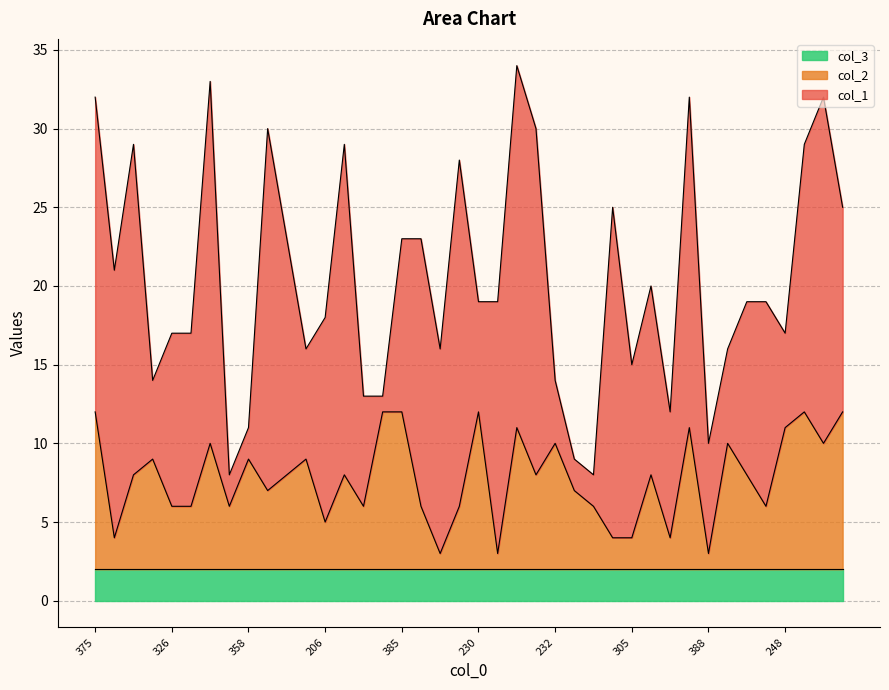

How many times do col_2 and col_1 cross each other?

14